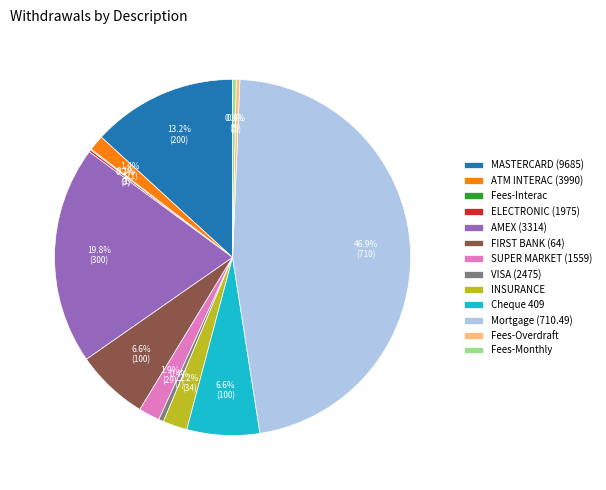

Is the sum of Fees-Monthly and INSURANCE greater than half?

No